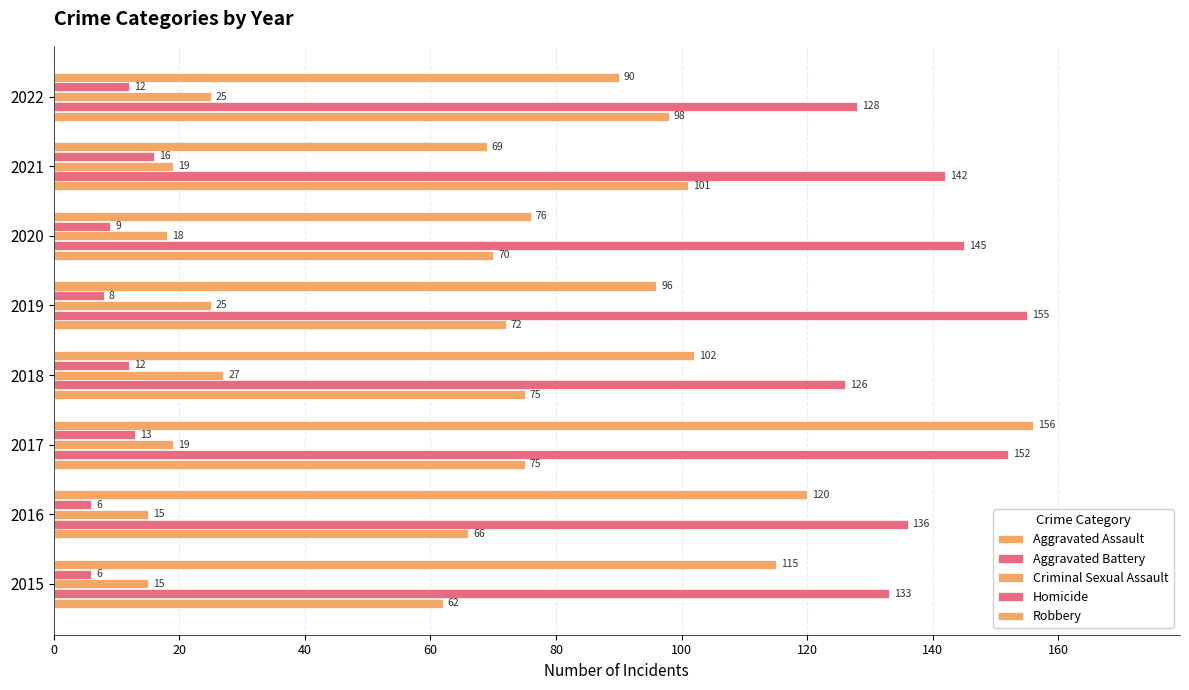

What is the difference between the maximum and second lowest values in the Aggravated Assault series?

35